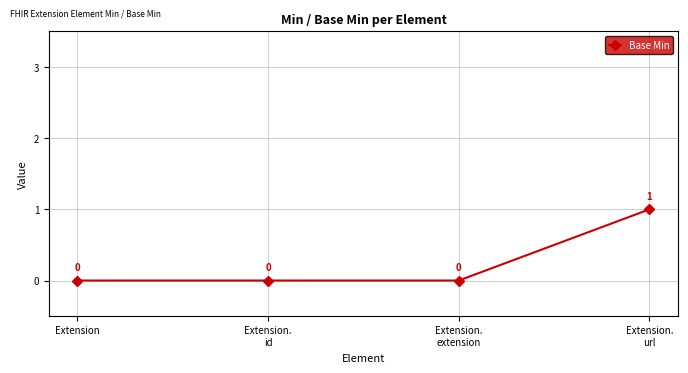

True or false: there are more than 1 points higher than both neighbors.

False